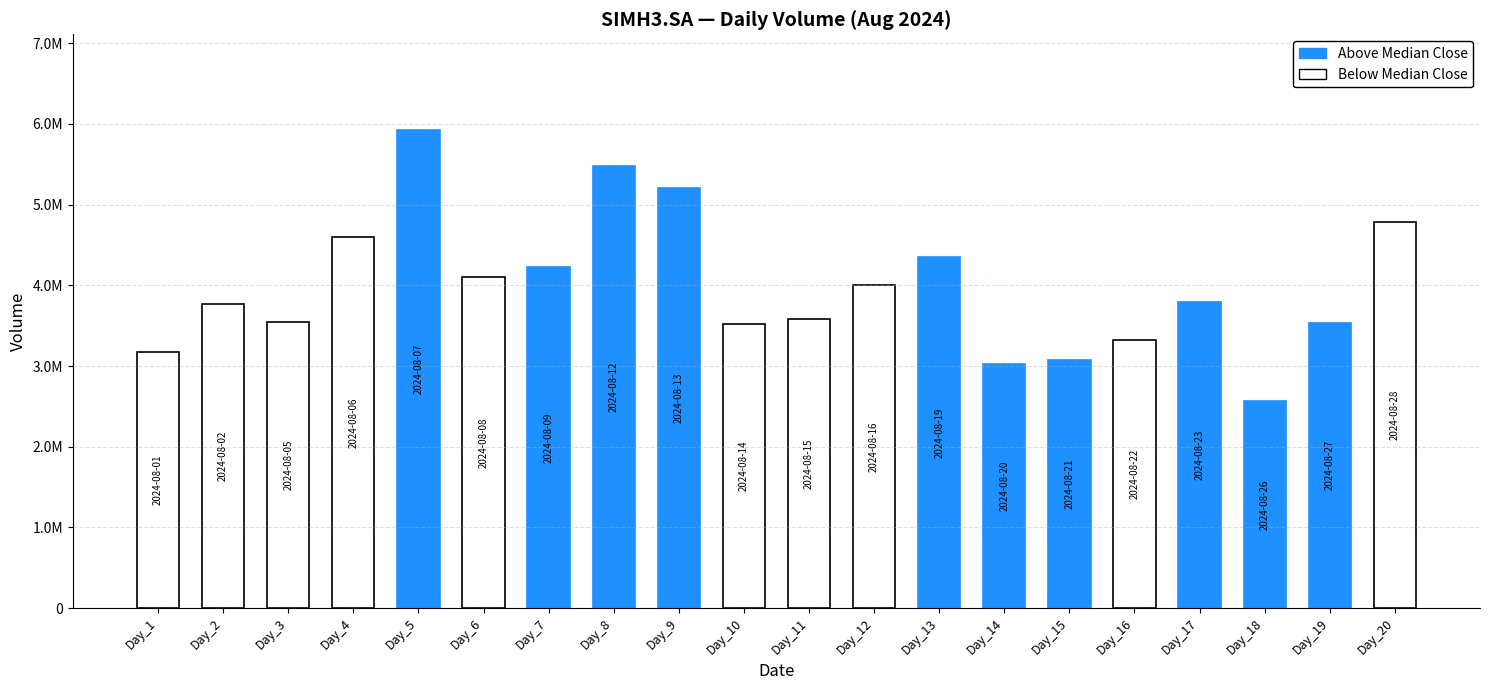

Are the bars horizontal?

No